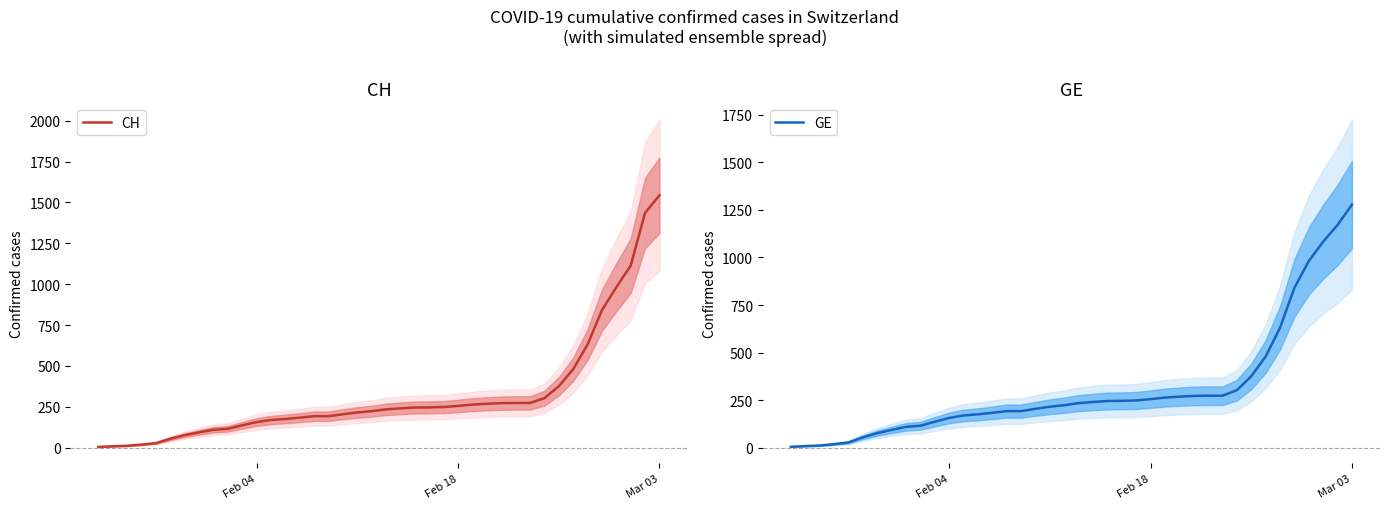

Which category has the highest value in the CH series?

Mar 03